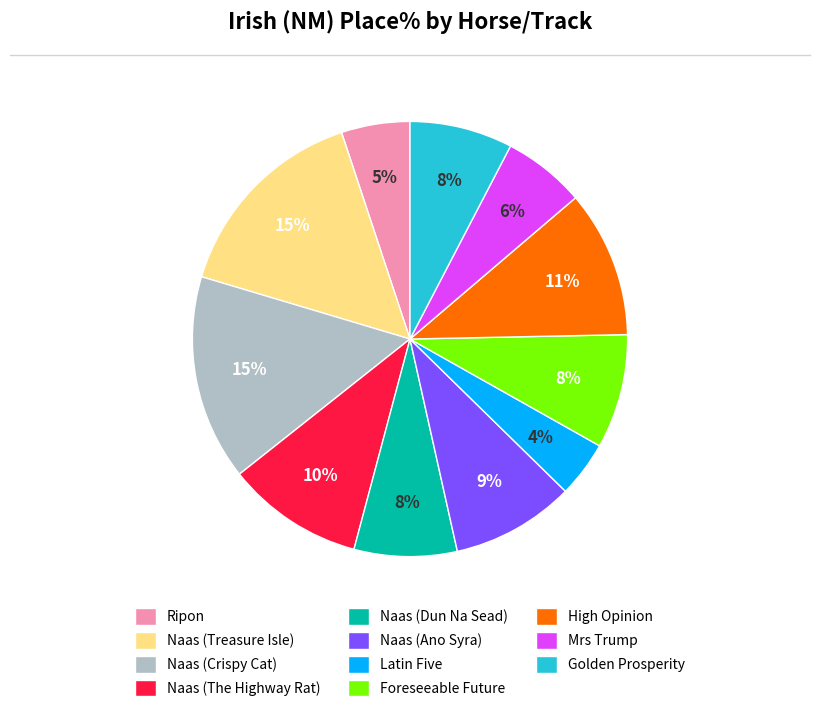

How many segments does this pie chart have?

11